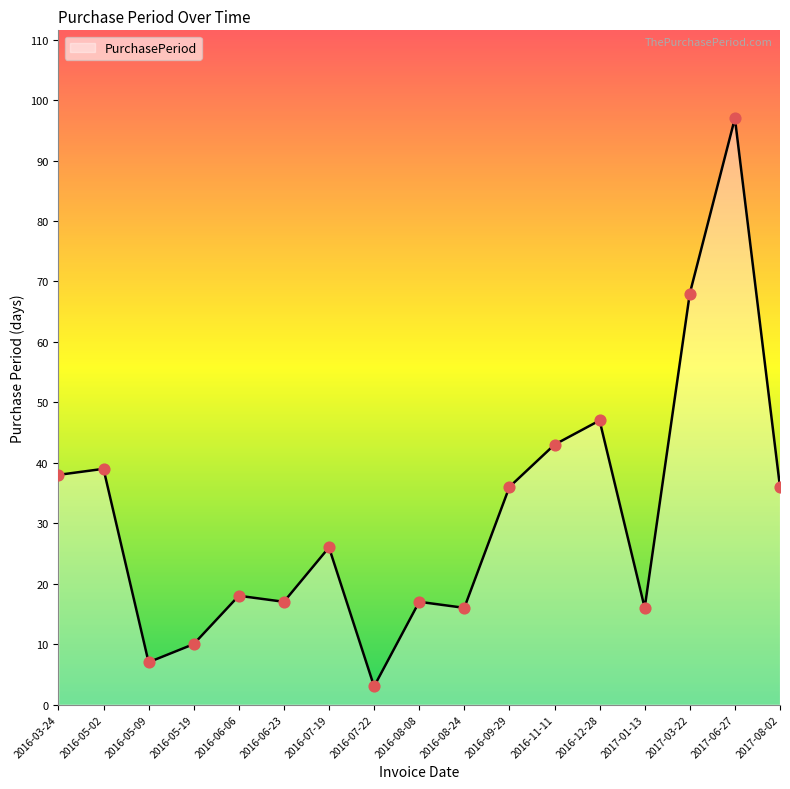

Between 2017-08-02 and 2016-06-23, which is larger?

2017-08-02